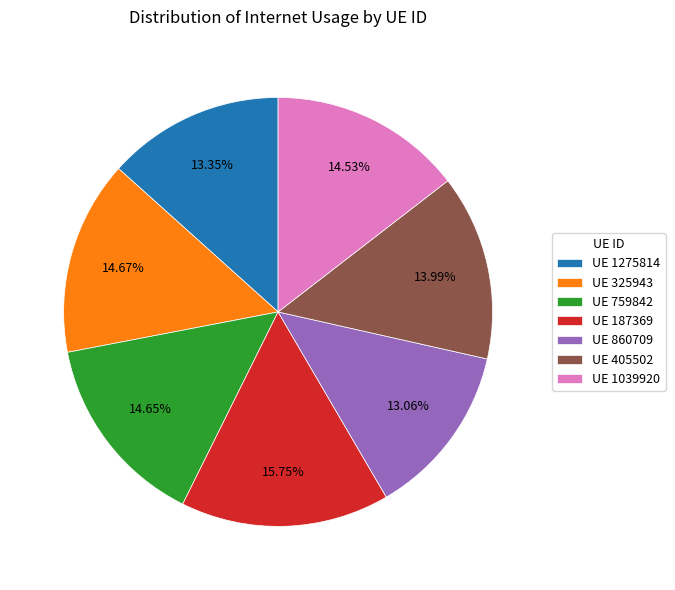

Does any single category account for the majority?

No